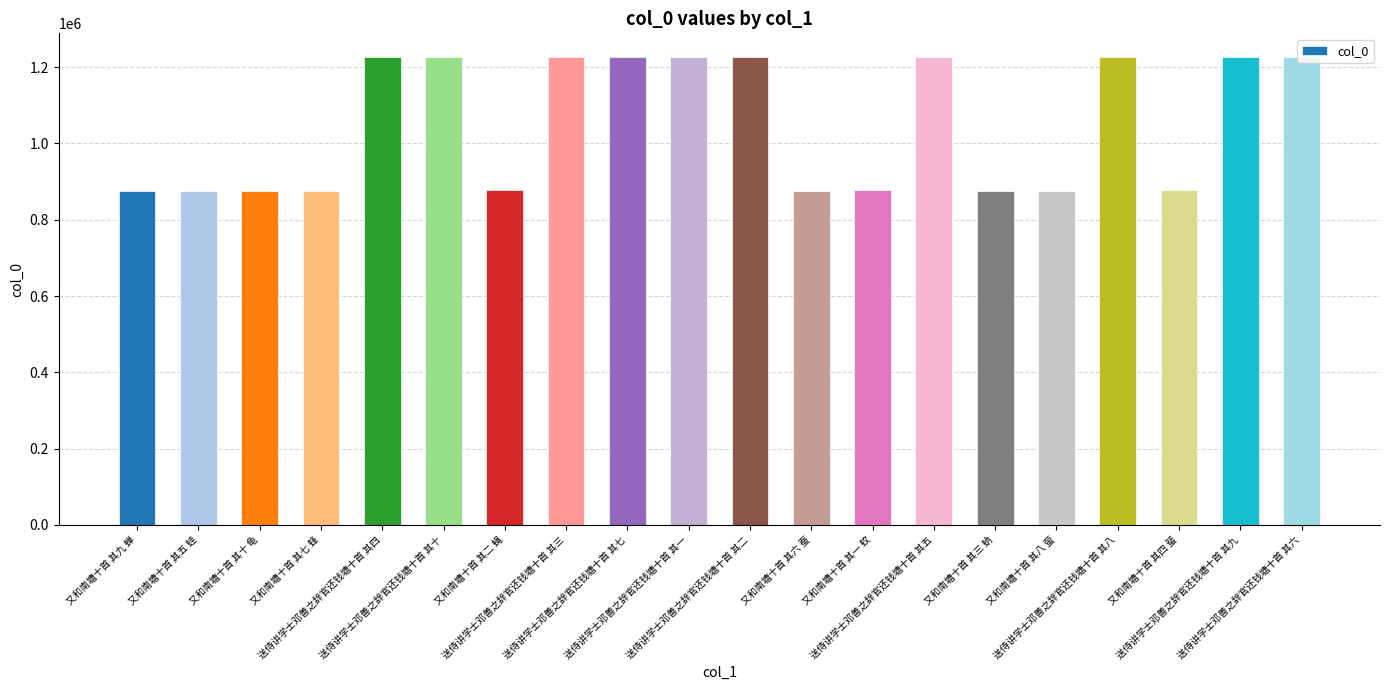

Where does the data first go above 1227138?

送侍讲学士邓善之辞官还钱塘十首 其四